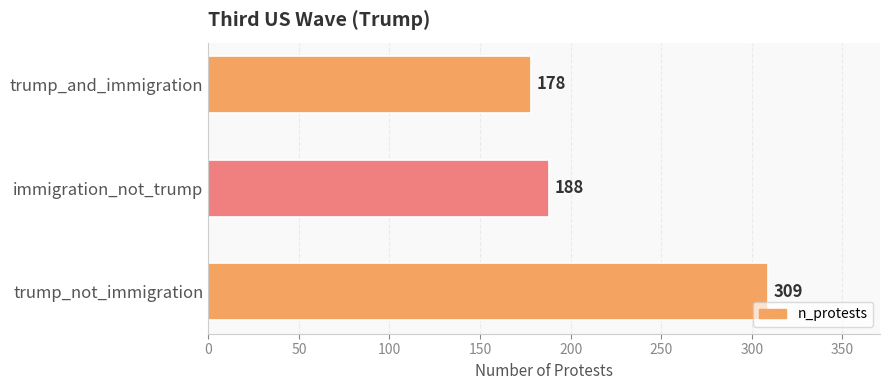

Reading top to bottom, list all the values displayed in this chart.

trump_and_immigration=178	immigration_not_trump=188	trump_not_immigration=309